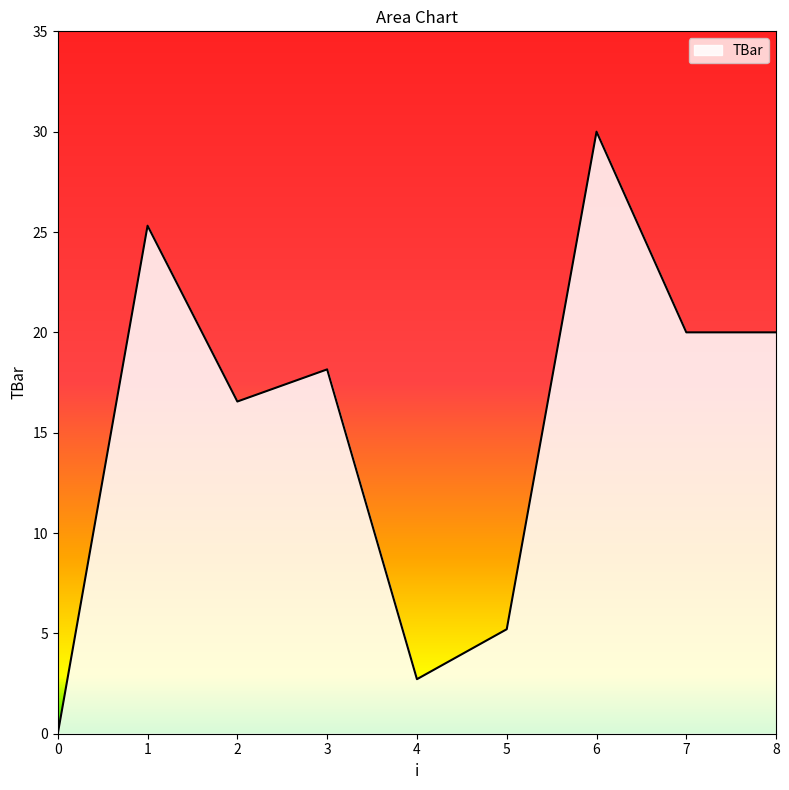

How many lines are shown in the chart?

1